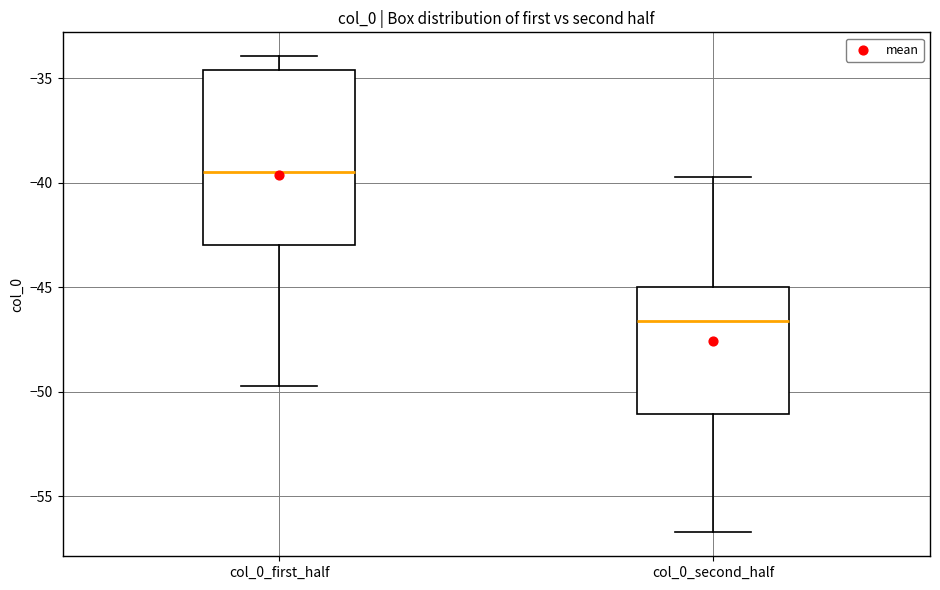

Comparing the boxes themselves (not the whiskers), which one is the tallest?

col_0_first_half